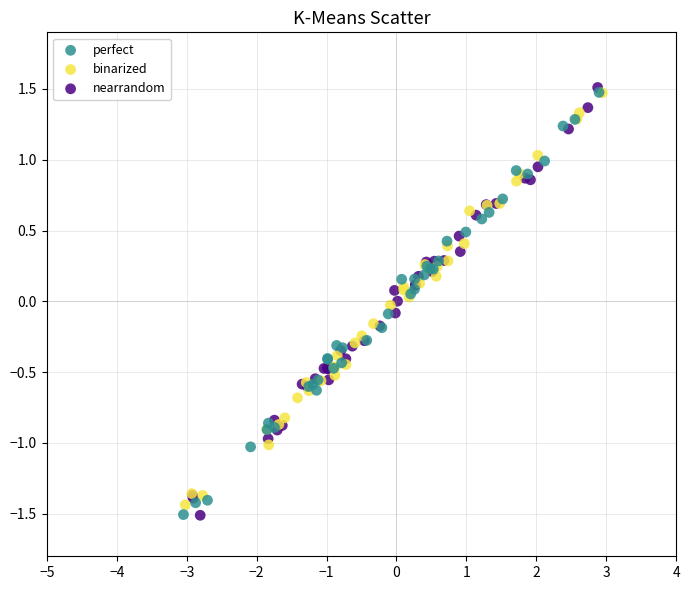

Which series contains the highest Y value?

nearrandom